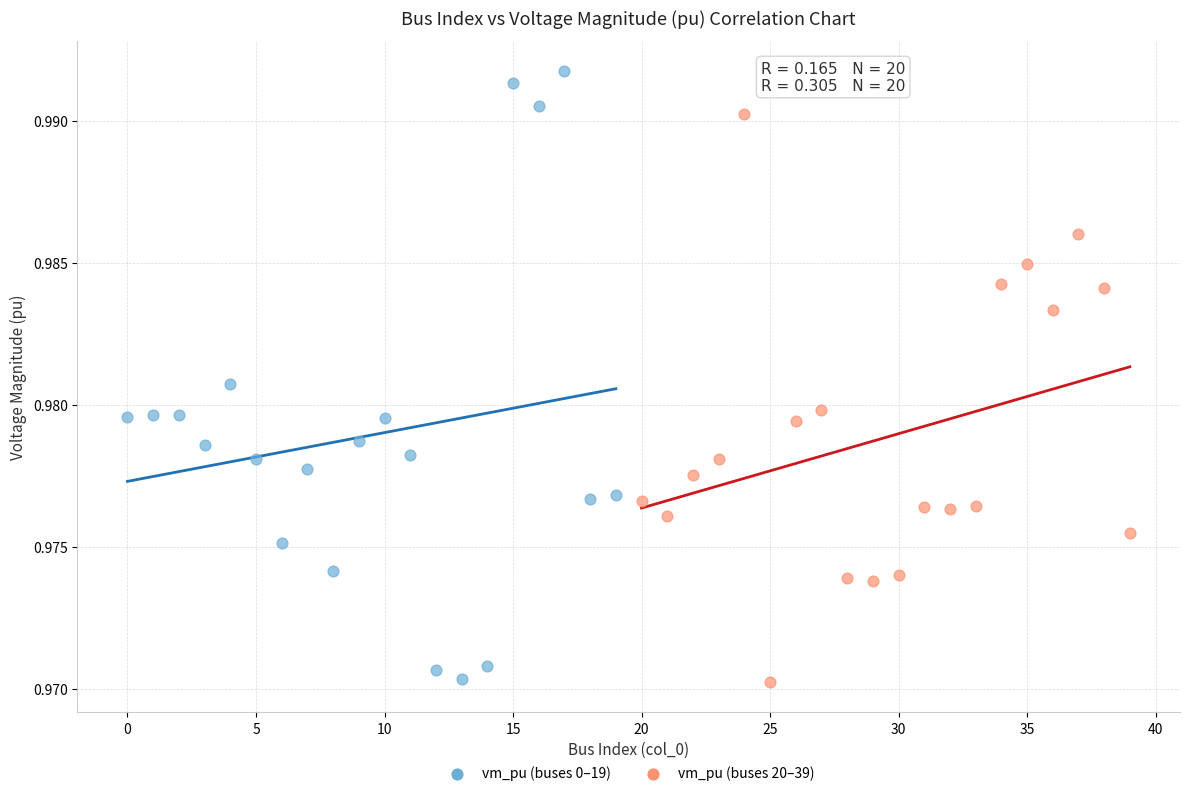

What are all the series names shown in the legend?

vm_pu (buses 0–19), vm_pu (buses 20–39)